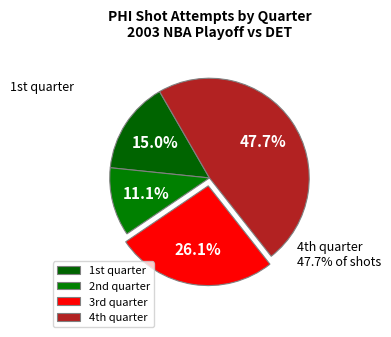

Count the number of slices in the pie.

4